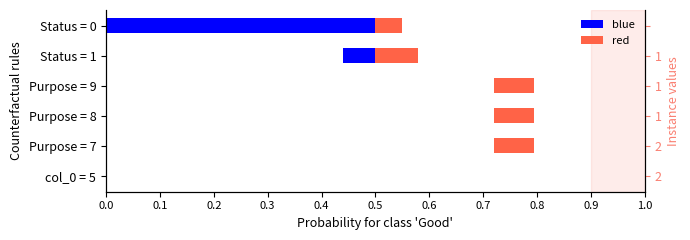

How many red values are between 0 and 1?

6